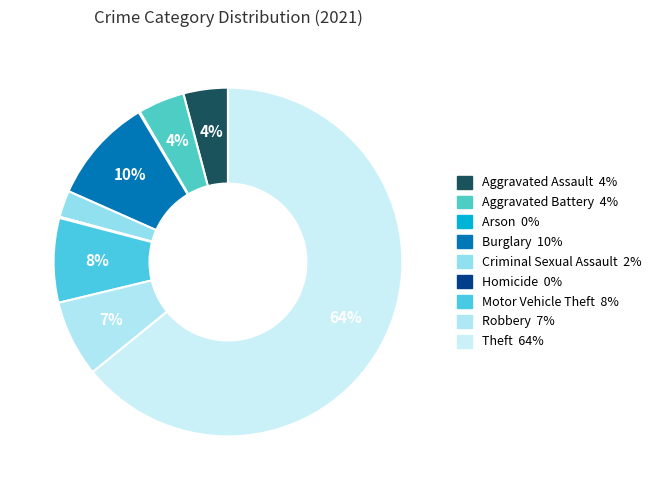

What is the ratio of the value at Aggravated Assault to the value at Theft?

0.1